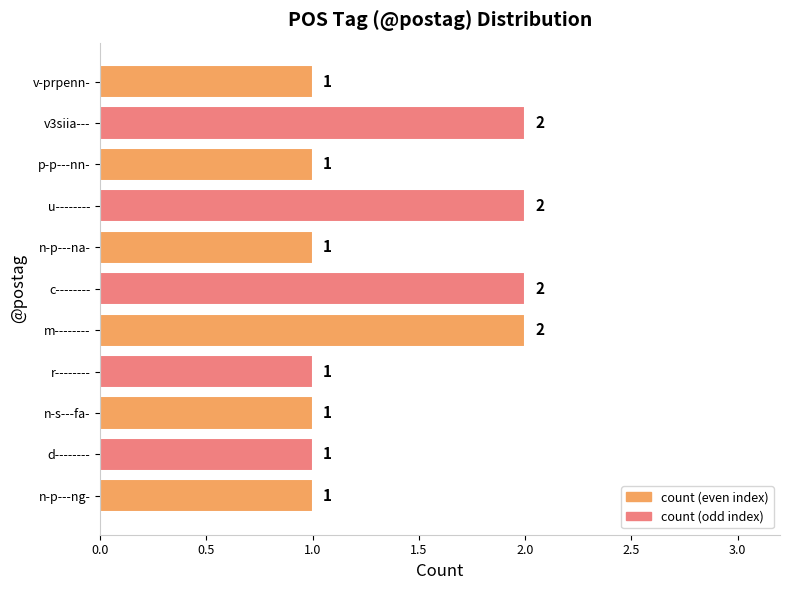

Reading bottom to top, list all the values displayed in this chart.

n-p---ng-=1	d--------=1	n-s---fa-=1	r--------=1	m--------=2	c--------=2	n-p---na-=1	u--------=2	p-p---nn-=1	v3siia---=2	v-prpenn-=1